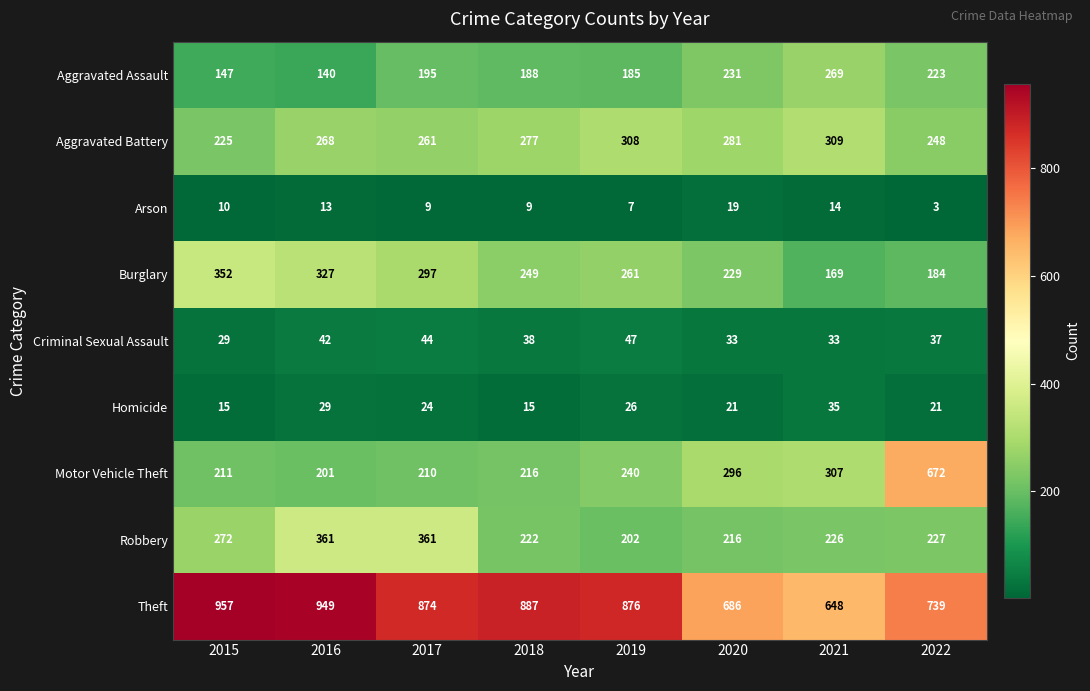

Which series has the largest range (max minus min)?

Motor Vehicle Theft